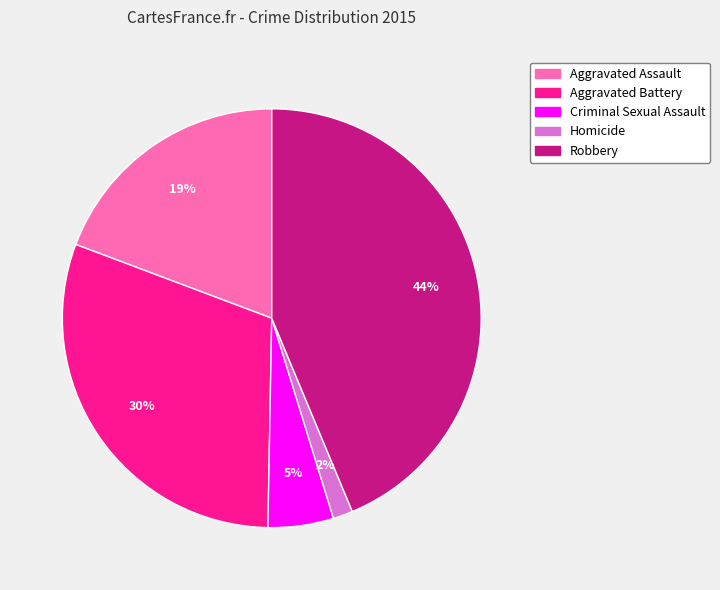

To the nearest percent, what is the difference between the largest and smallest slice percentages?

42%